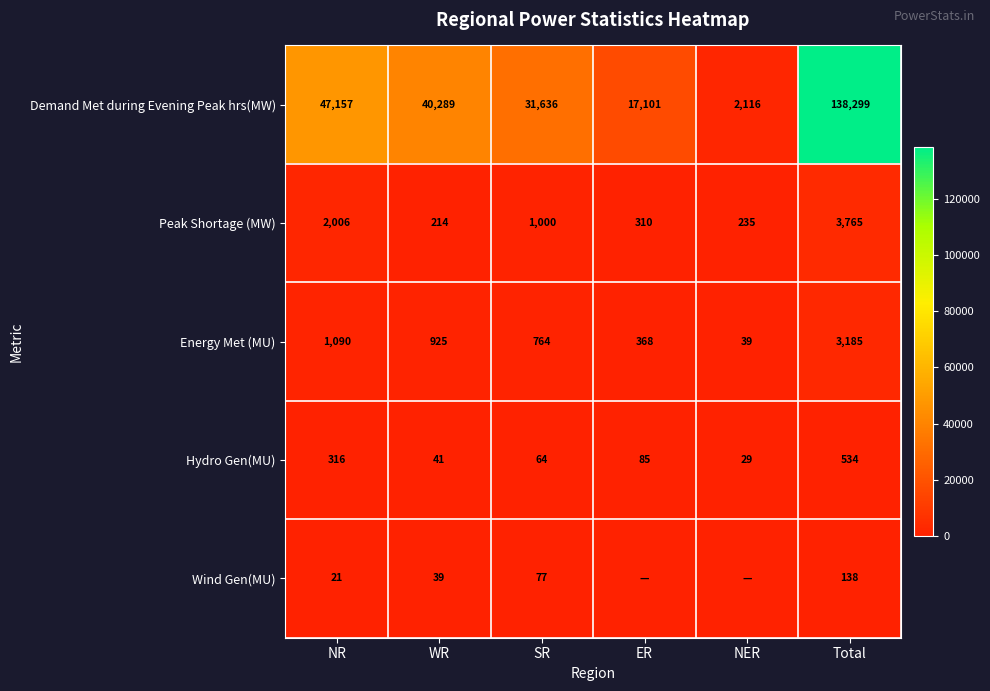

The value of Energy Met (MU) at WR is 488. True or false?

False